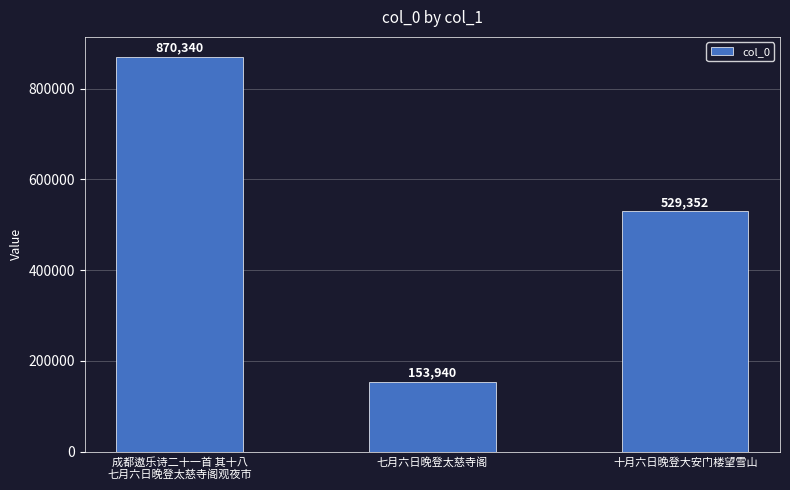

At which category does the chart reach its peak across all series?

成都遨乐诗二十一首 其十八
七月六日晚登太慈寺阁观夜市